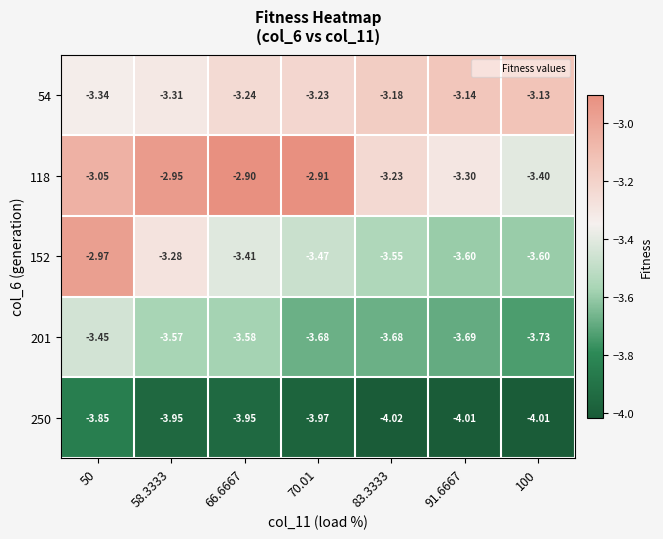

How many categories are shown in the chart?

7